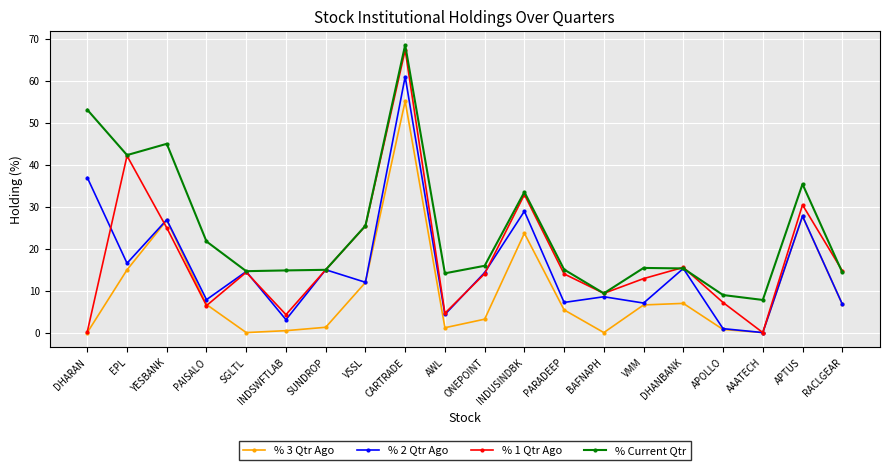

What is the sum of the % 1 Qtr Ago values at DHANBANK and ONEPOINT?

29.5